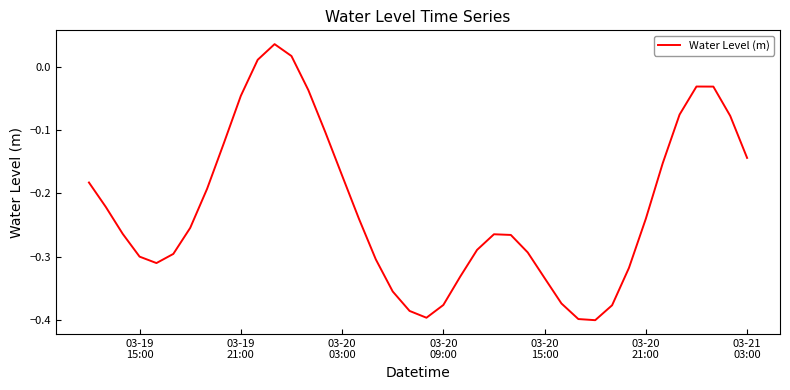

What is the value of the 36th point from the left?

-0.1